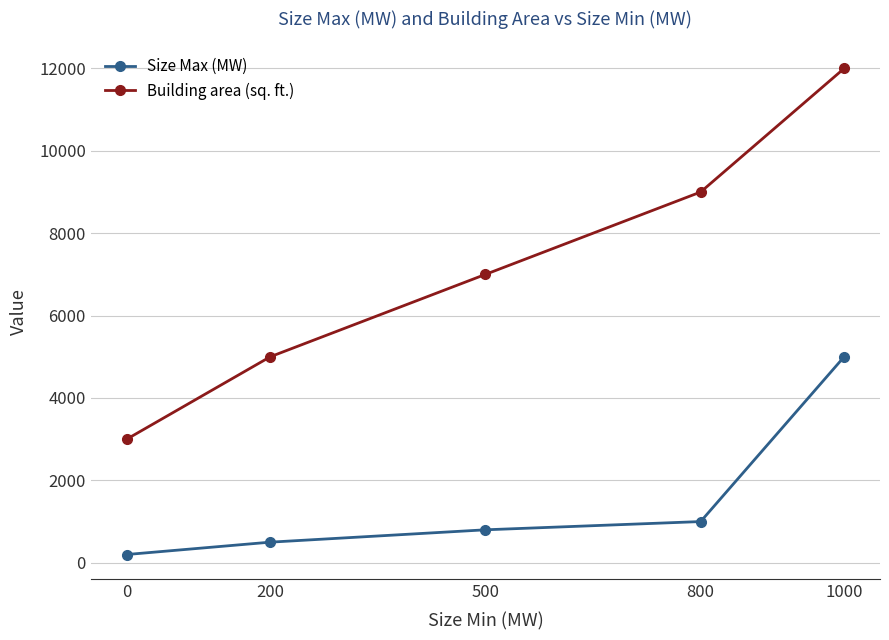

Reading left to right, transcribe all the data shown in this chart.

Size Max (MW): 0=200	200=500	500=800	800=1000	1000=5000
Building area (sq. ft.): 0=3000	200=5000	500=7000	800=9000	1000=12000